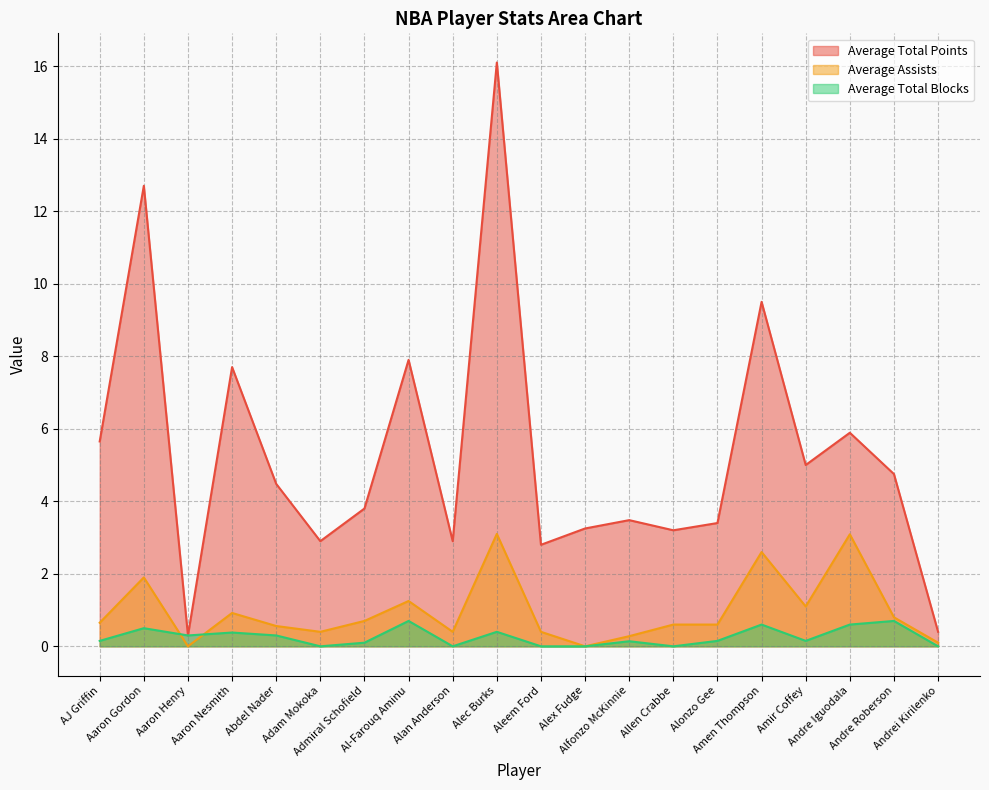

True or false: Average Assists and Average Total Points cross at least once.

False